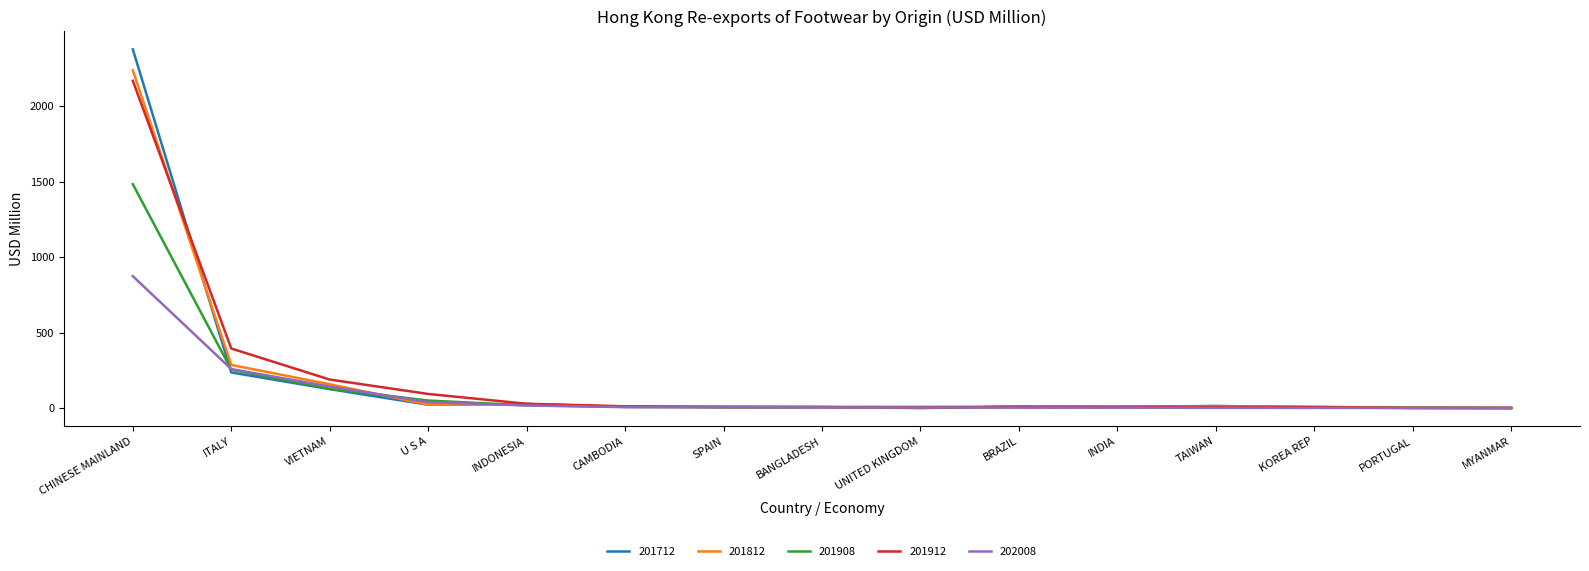

Which category has the highest value across all series?

CHINESE MAINLAND